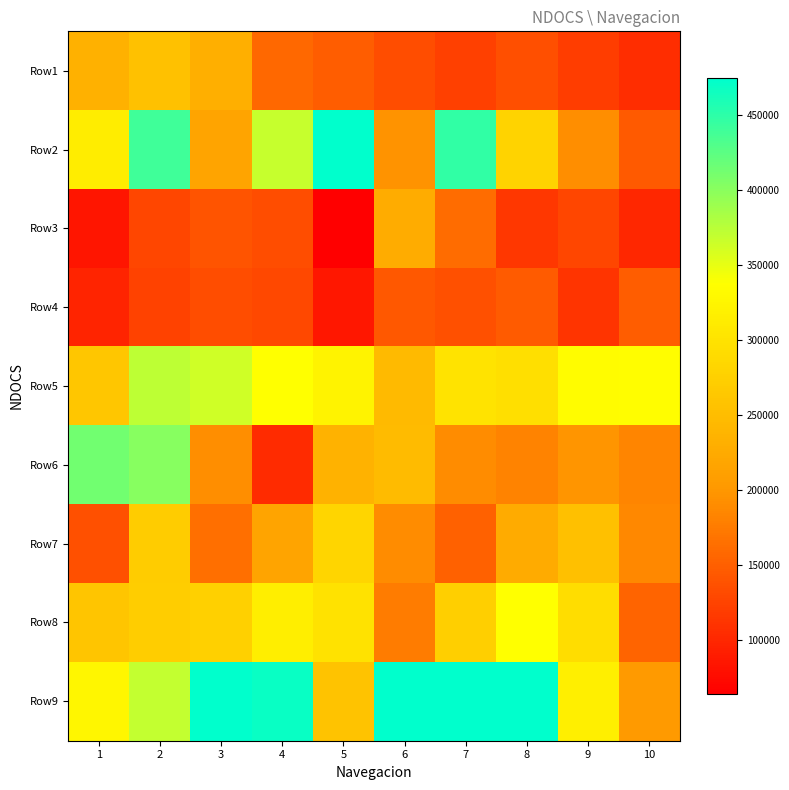

At which category does the chart reach its minimum across all series?

5